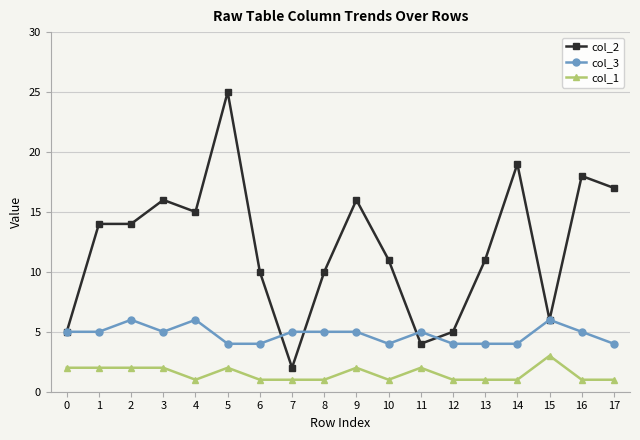

At which category is the sum across all series the highest?

5